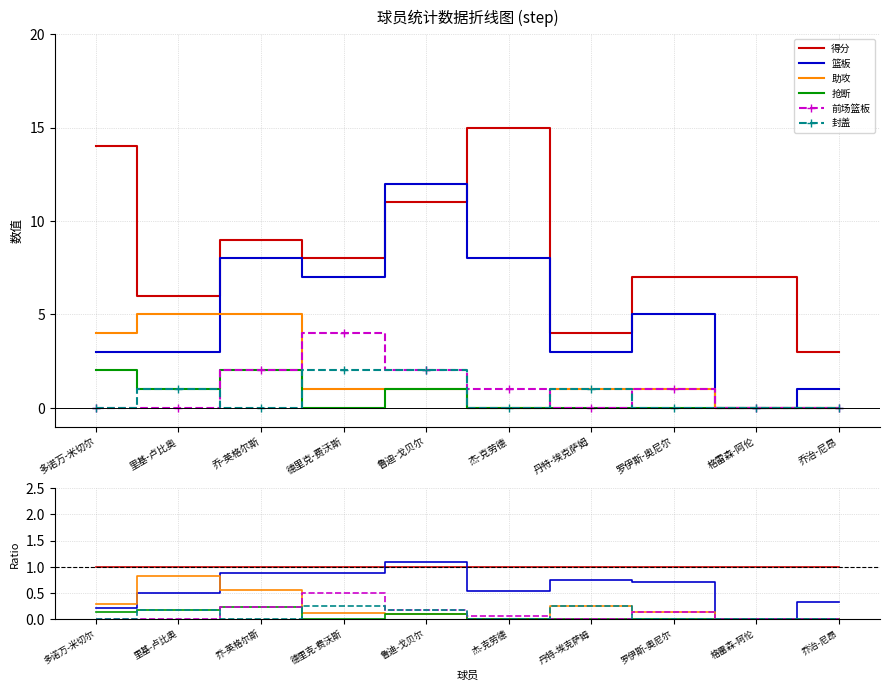

What position from the left is 里基-卢比奥?

2